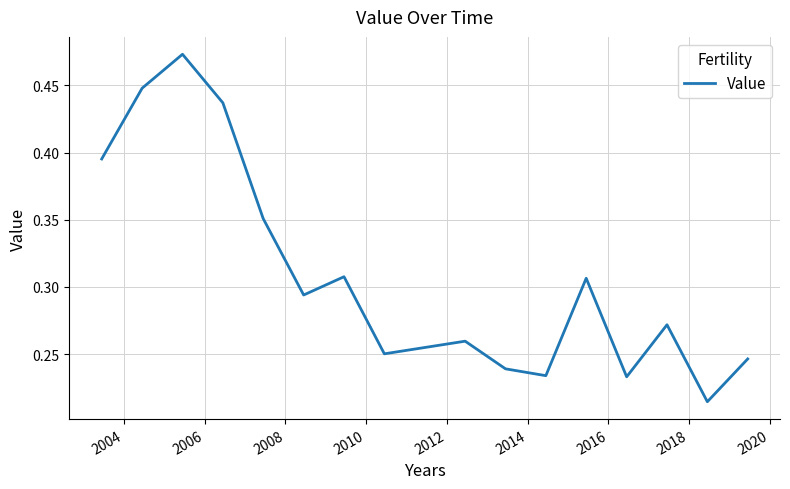

Where is the first local maximum?

2006